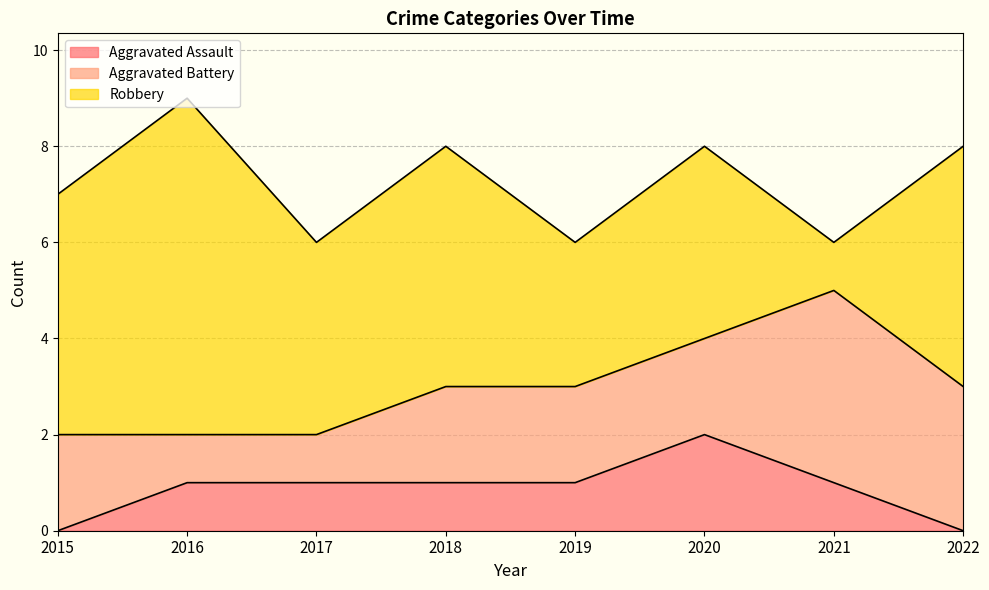

Count the Robbery values in the range 4 to 5.

5